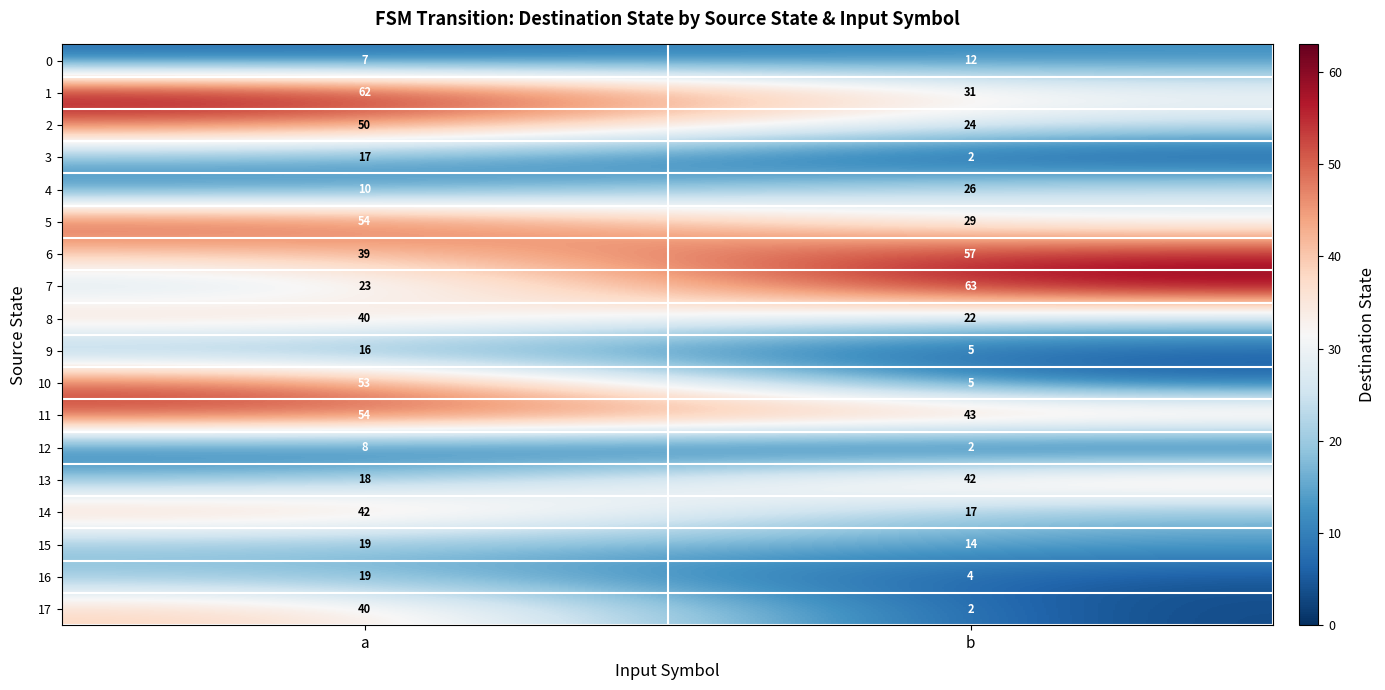

What is the spread (max minus min) of values at b?

61